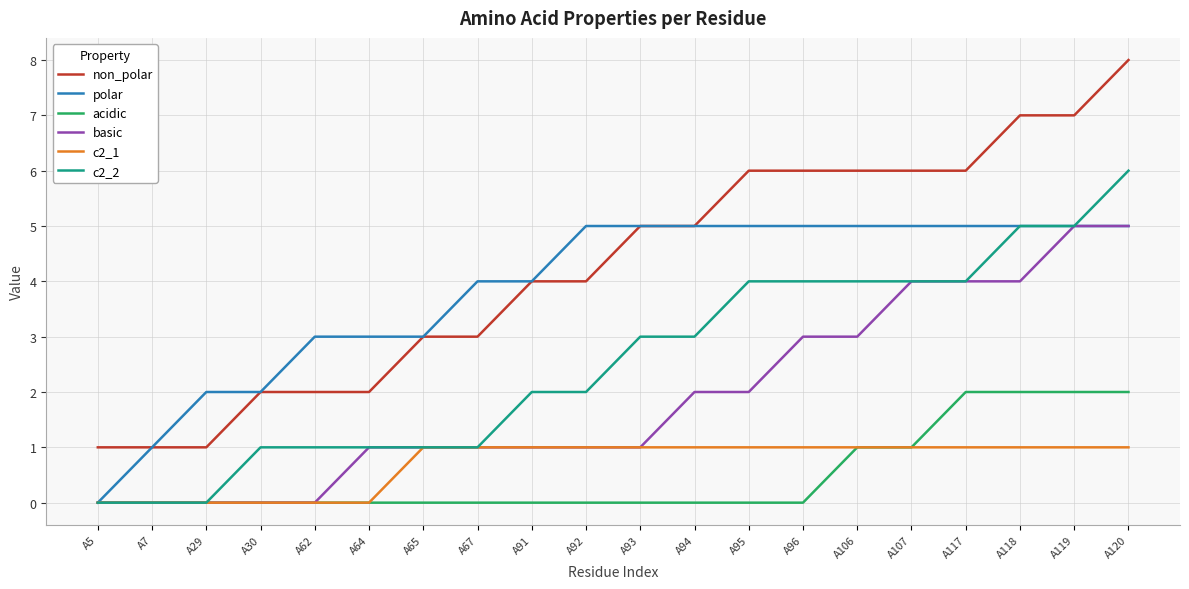

Reading right to left, list all the values displayed in this chart.

non_polar: A120=8	A119=7	A118=7	A117=6	A107=6	A106=6	A96=6	A95=6	A94=5	A93=5	A92=4	A91=4	A67=3	A65=3	A64=2	A62=2	A30=2	A29=1	A7=1	A5=1
polar: A120=5	A119=5	A118=5	A117=5	A107=5	A106=5	A96=5	A95=5	A94=5	A93=5	A92=5	A91=4	A67=4	A65=3	A64=3	A62=3	A30=2	A29=2	A7=1	A5=0
acidic: A120=2	A119=2	A118=2	A117=2	A107=1	A106=1	A96=0	A95=0	A94=0	A93=0	A92=0	A91=0	A67=0	A65=0	A64=0	A62=0	A30=0	A29=0	A7=0	A5=0
basic: A120=5	A119=5	A118=4	A117=4	A107=4	A106=3	A96=3	A95=2	A94=2	A93=1	A92=1	A91=1	A67=1	A65=1	A64=1	A62=0	A30=0	A29=0	A7=0	A5=0
c2_1: A120=1	A119=1	A118=1	A117=1	A107=1	A106=1	A96=1	A95=1	A94=1	A93=1	A92=1	A91=1	A67=1	A65=1	A64=0	A62=0	A30=0	A29=0	A7=0	A5=0
c2_2: A120=6	A119=5	A118=5	A117=4	A107=4	A106=4	A96=4	A95=4	A94=3	A93=3	A92=2	A91=2	A67=1	A65=1	A64=1	A62=1	A30=1	A29=0	A7=0	A5=0